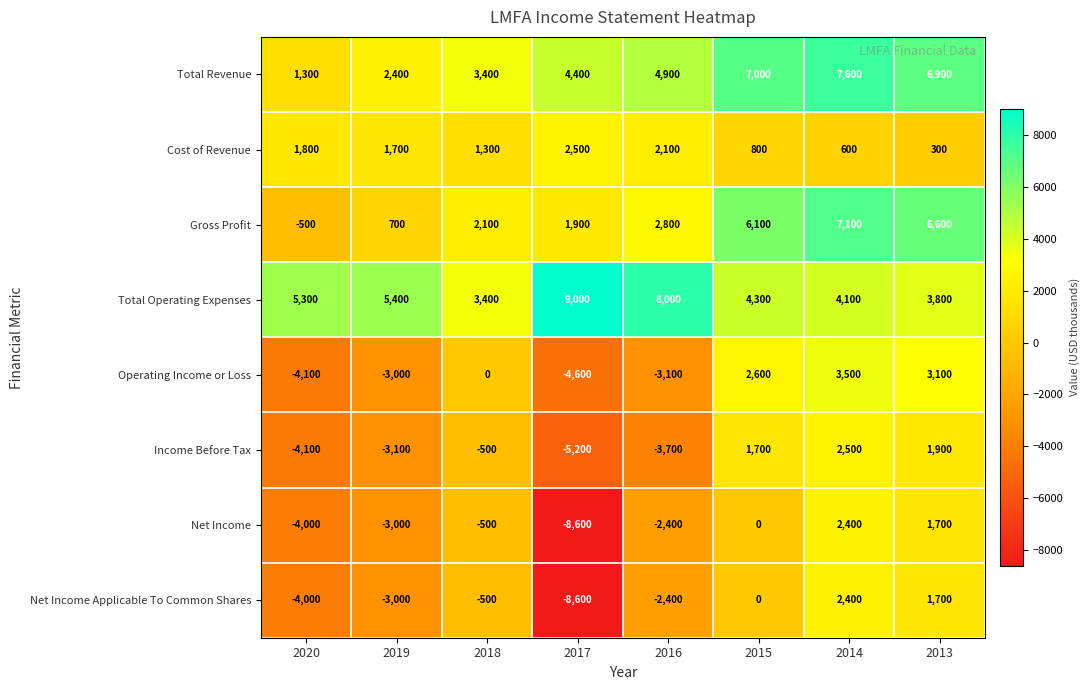

How many categories are shown in the chart?

8